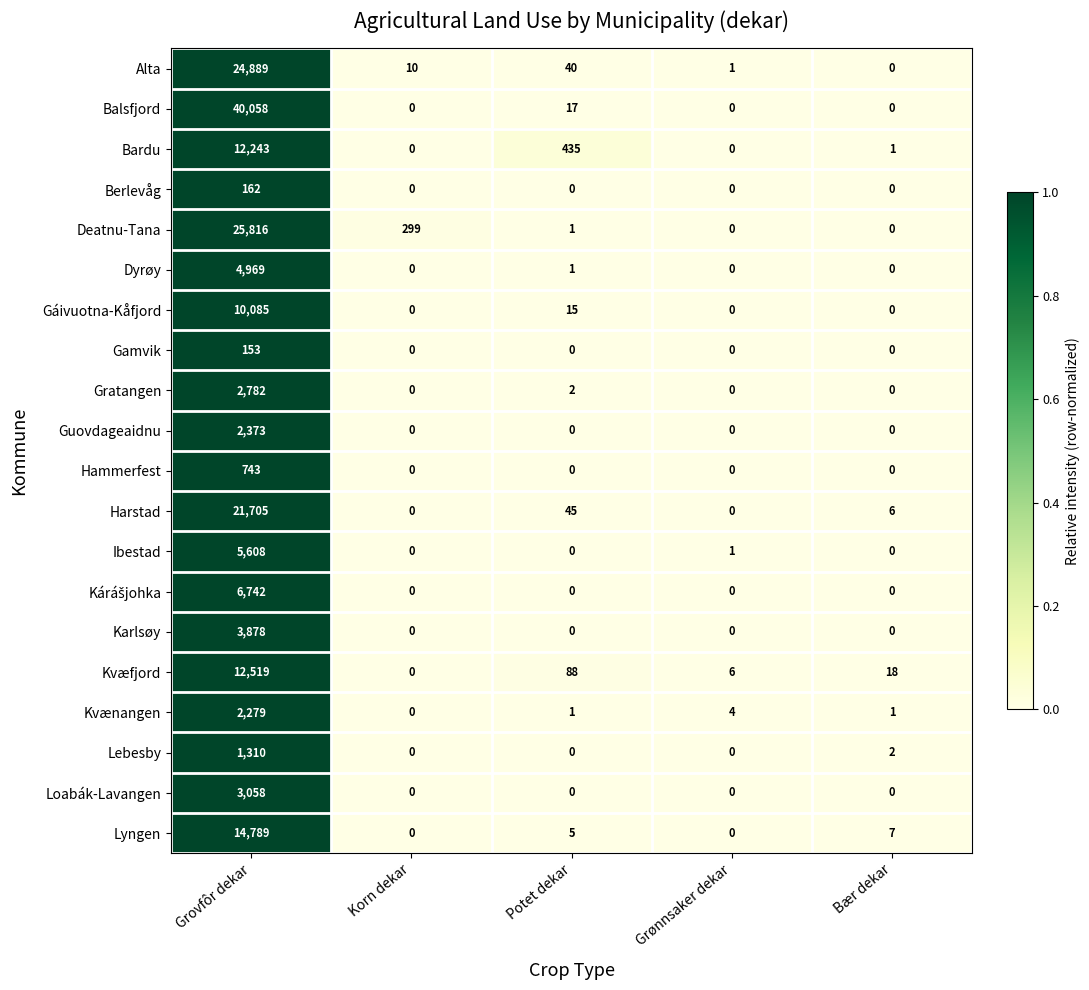

What is the difference between the highest and lowest values at Grønnsaker dekar?

6